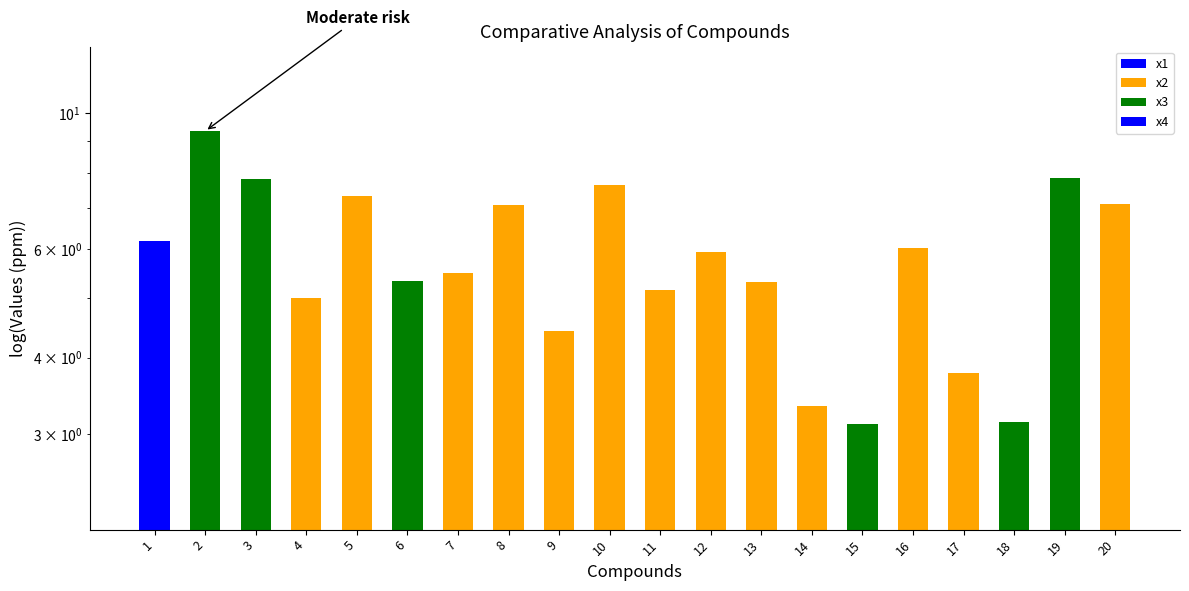

What is the difference between the x3 values at 1 and 17?

0.1